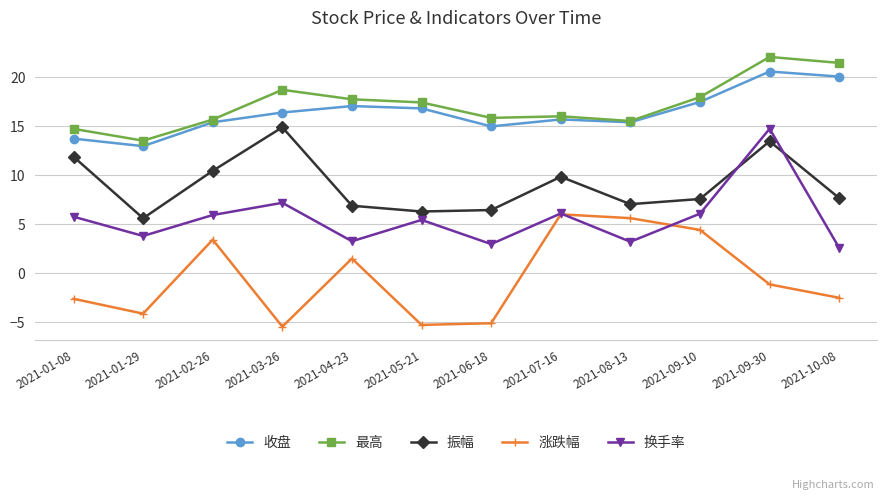

True or false: 换手率 has a value of 10.1 at 2021-01-08.

False